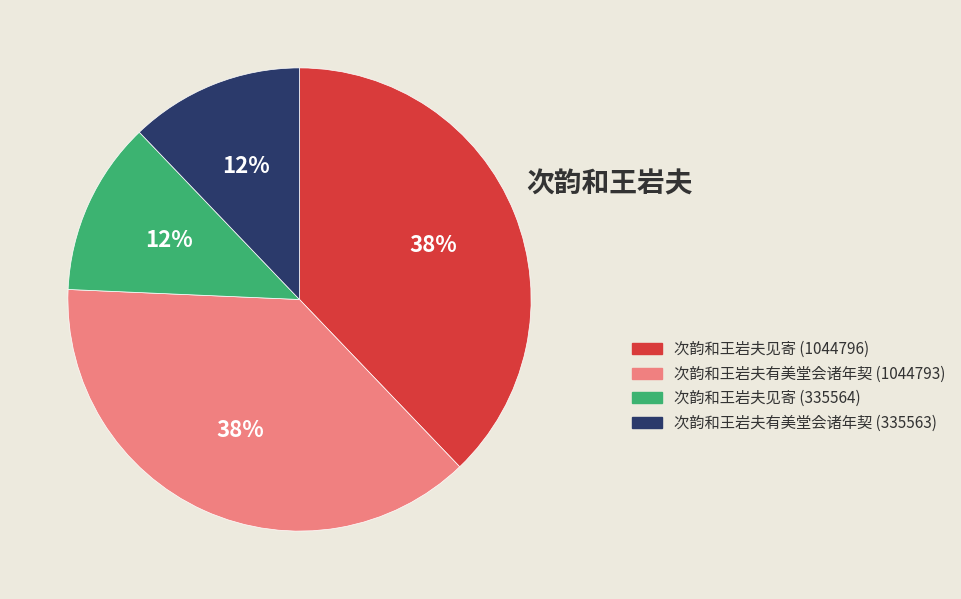

Combined, do 次韵和王岩夫有美堂会诸年契 (335563) and 次韵和王岩夫见寄 (335564) account for over 50%?

No